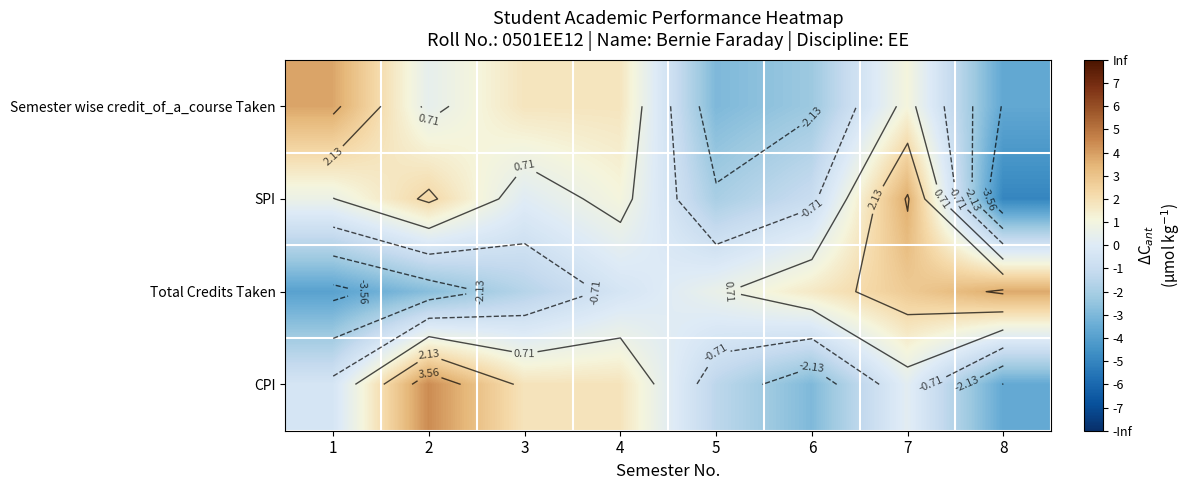

How many categories are shown in the chart?

8